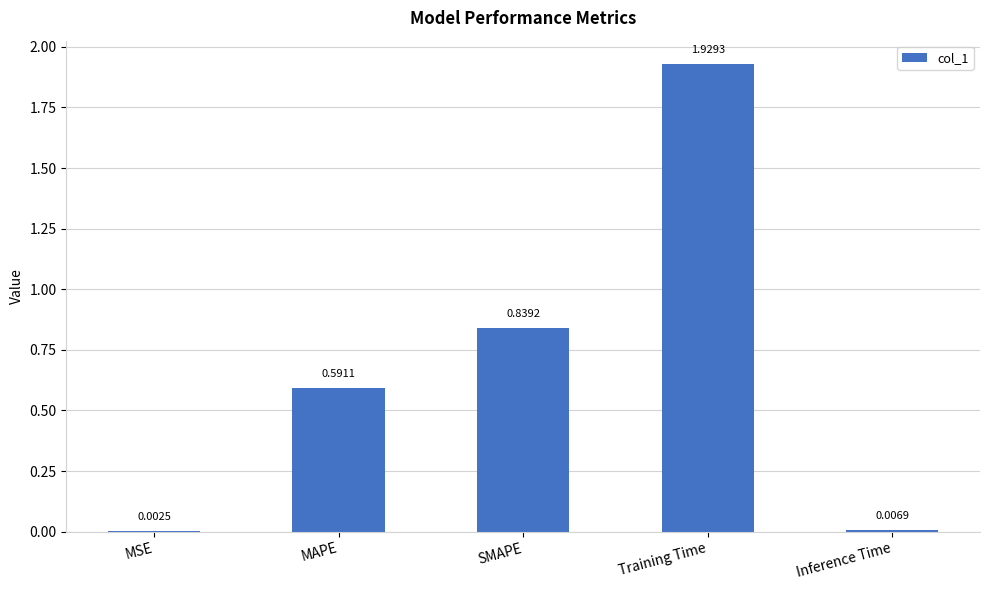

How many series are shown in this chart?

1